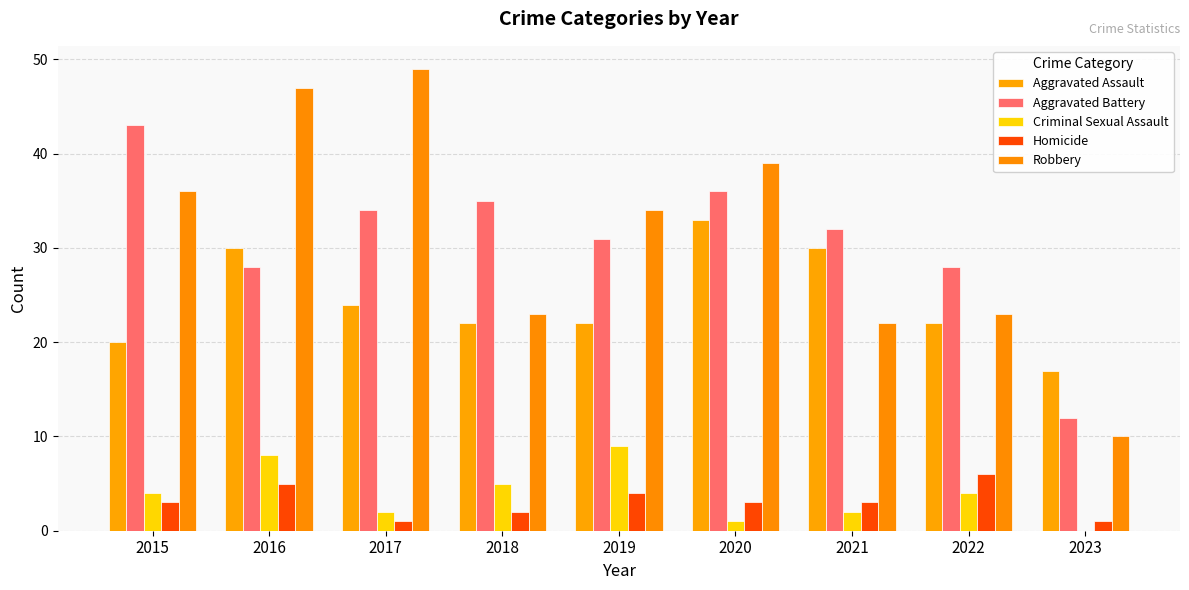

Is it true that Aggravated Battery equals 34 at 2017?

True